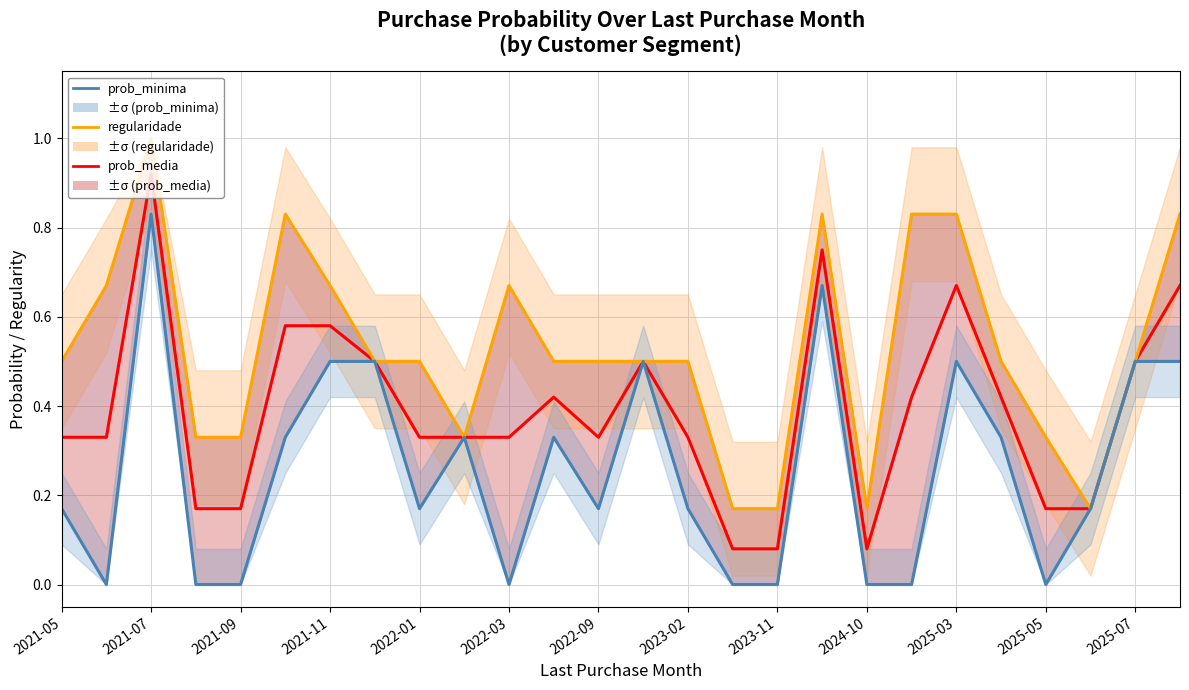

What is the difference between the second highest and second lowest values in the regularidade series?

0.7